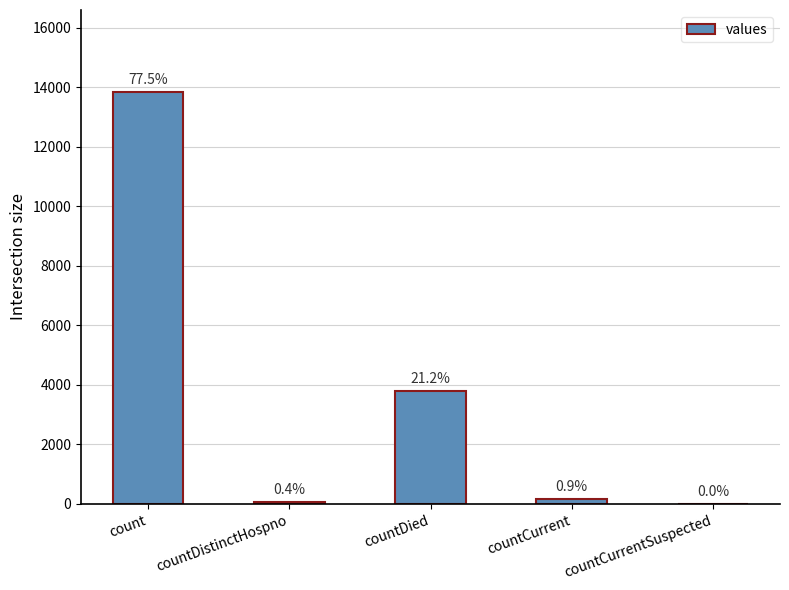

What is the difference between the values at countCurrentSuspected and countDied?

3786